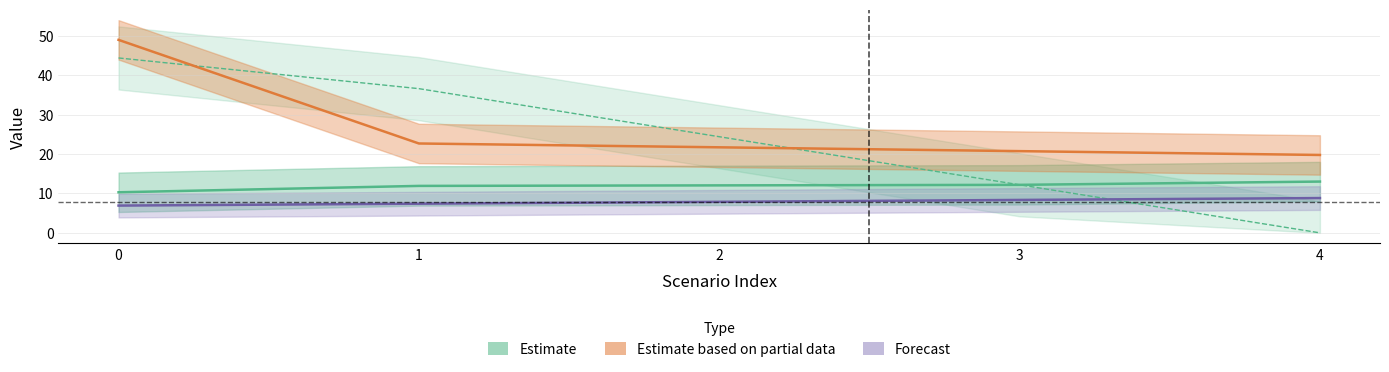

The PV series shows 16.4 at 3. True or false?

False